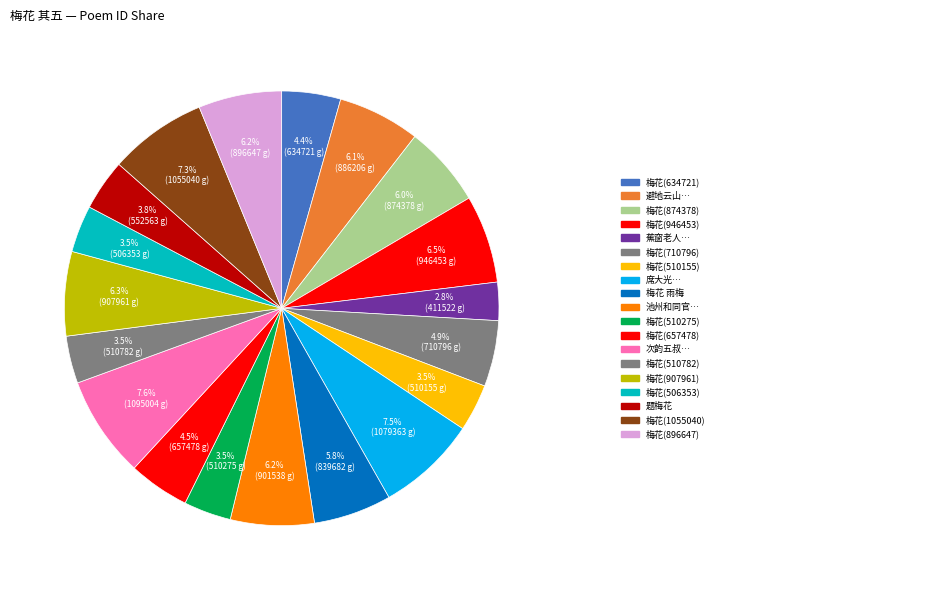

To the nearest percent, what is the average slice percentage?

5%